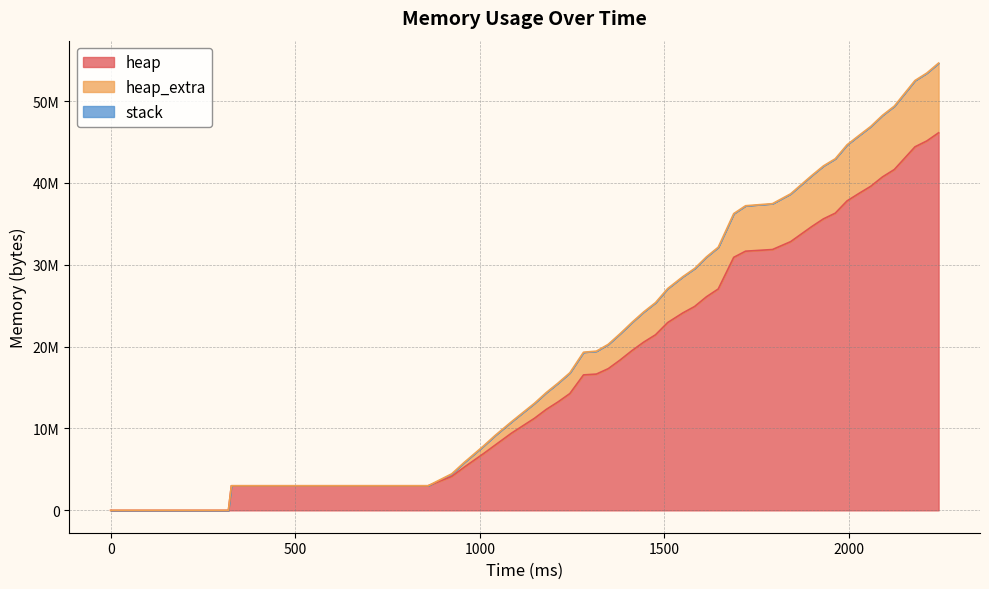

At which category does the chart reach its peak across all series?

2243